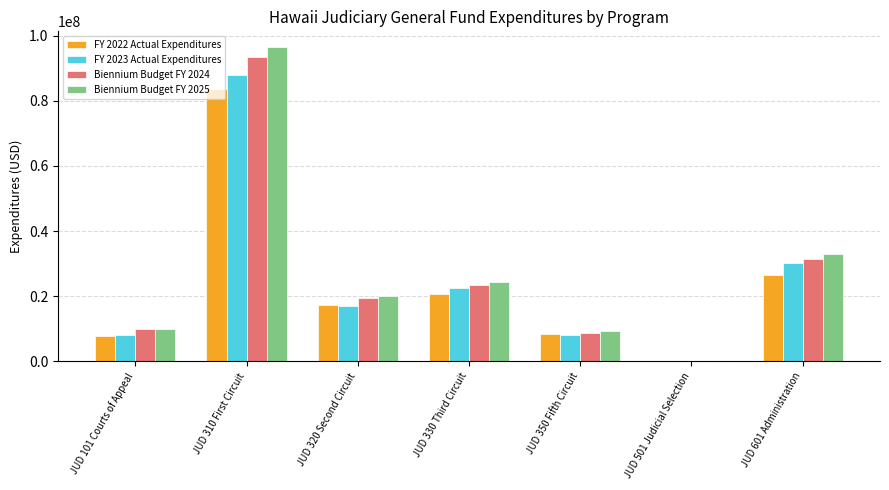

Is the value of Biennium Budget FY 2025 at JUD 320 Second Circuit greater than the value of Biennium Budget FY 2024 at JUD 101 Courts of Appeal?

Yes